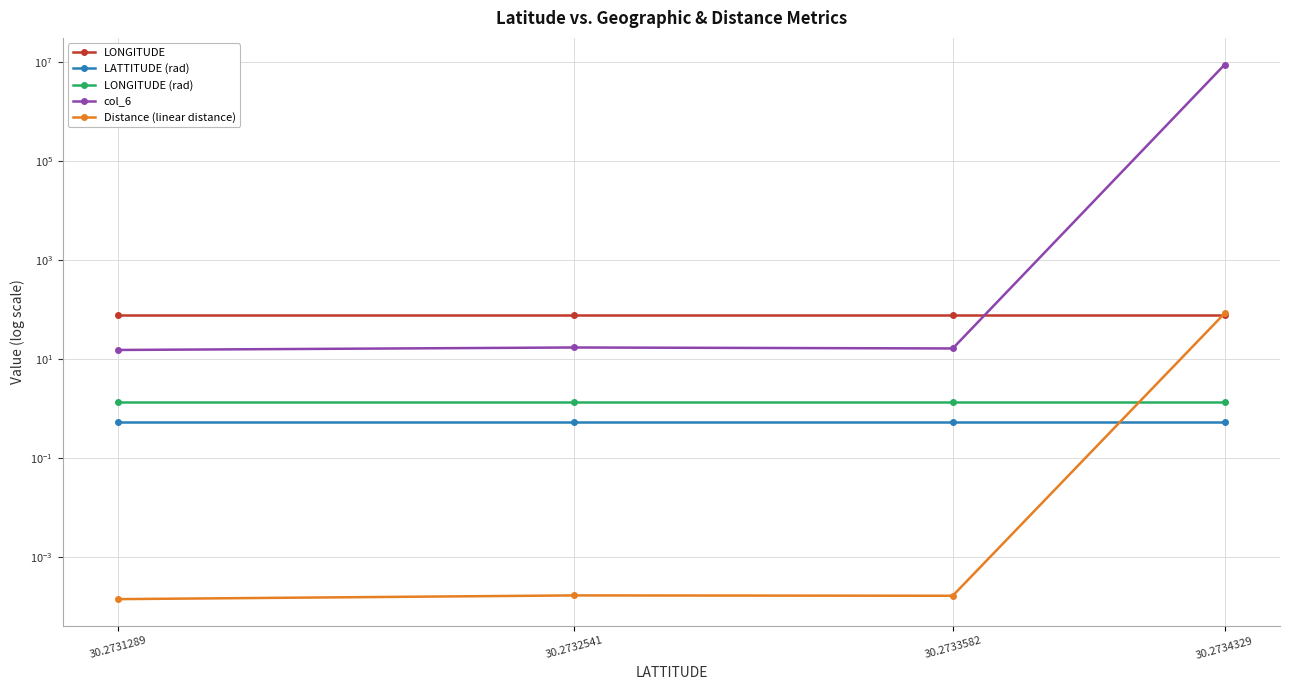

What is the value of the col_6 point at the 2nd from the left?

17.1